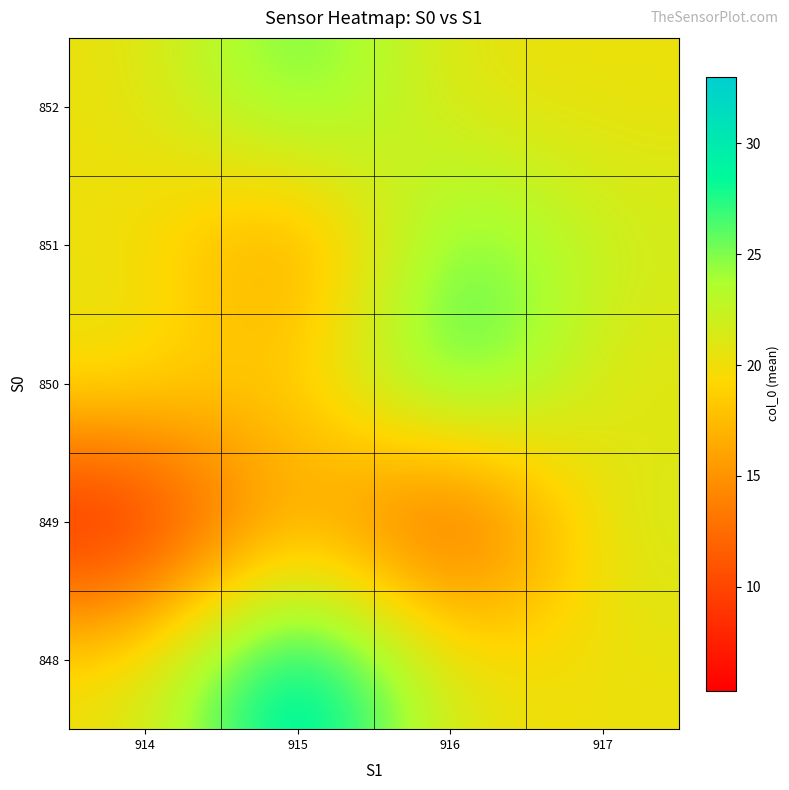

Reading left to right, extract all data points from this chart.

row_0: 20.2	33.0	20.2	20.2
row_1: 5.3	17.8	7.0	22.0
row_2: 21.0	17.9	29.3	20.2
row_3: 20.2	13.0	27.2	22.0
row_4: 20.2	27.0	20.2	20.2